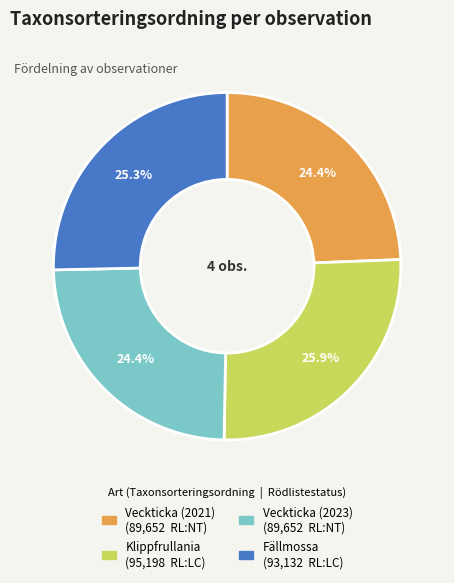

Does Fällmossa represent more than half of the total?

No